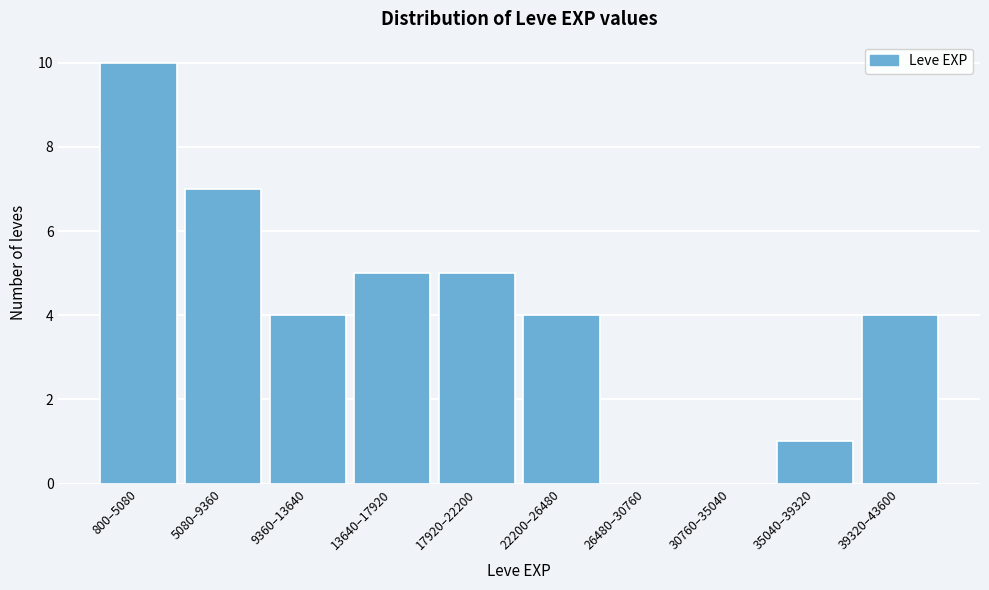

Reading right to left, extract all data points from this chart.

39320–43600=4	35040–39320=1	30760–35040=0	26480–30760=0	22200–26480=4	17920–22200=5	13640–17920=5	9360–13640=4	5080–9360=7	800–5080=10